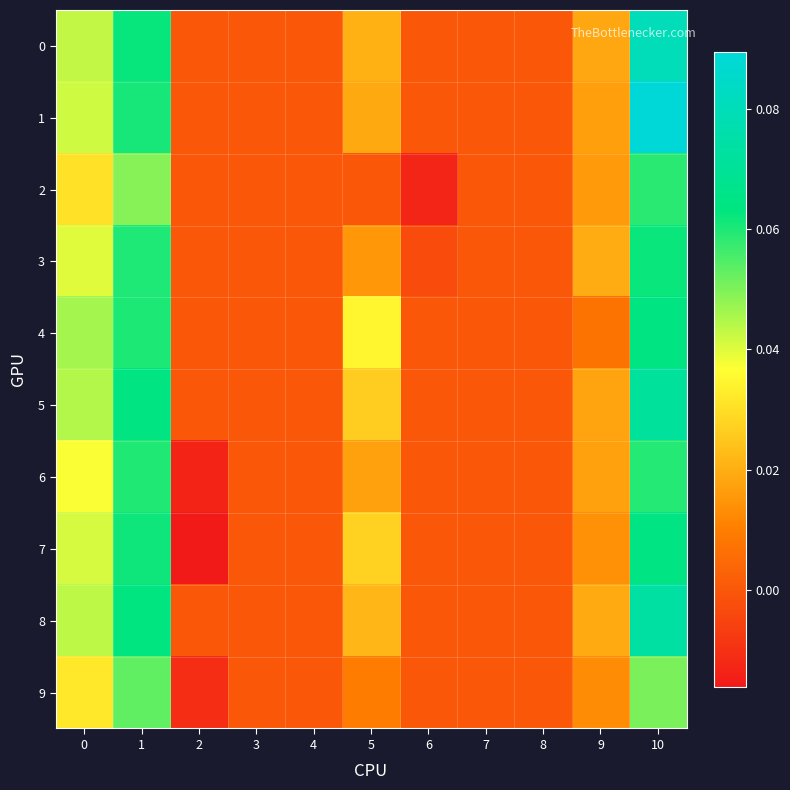

Count the number of categories in the chart.

11